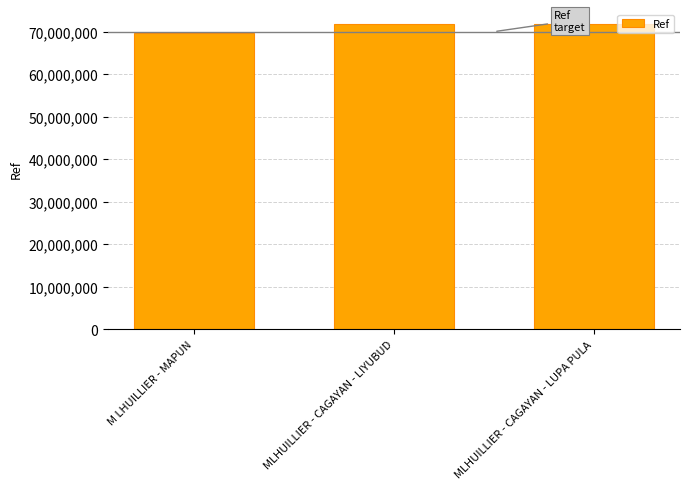

What is the value of the 2nd bar from the left?

71745145